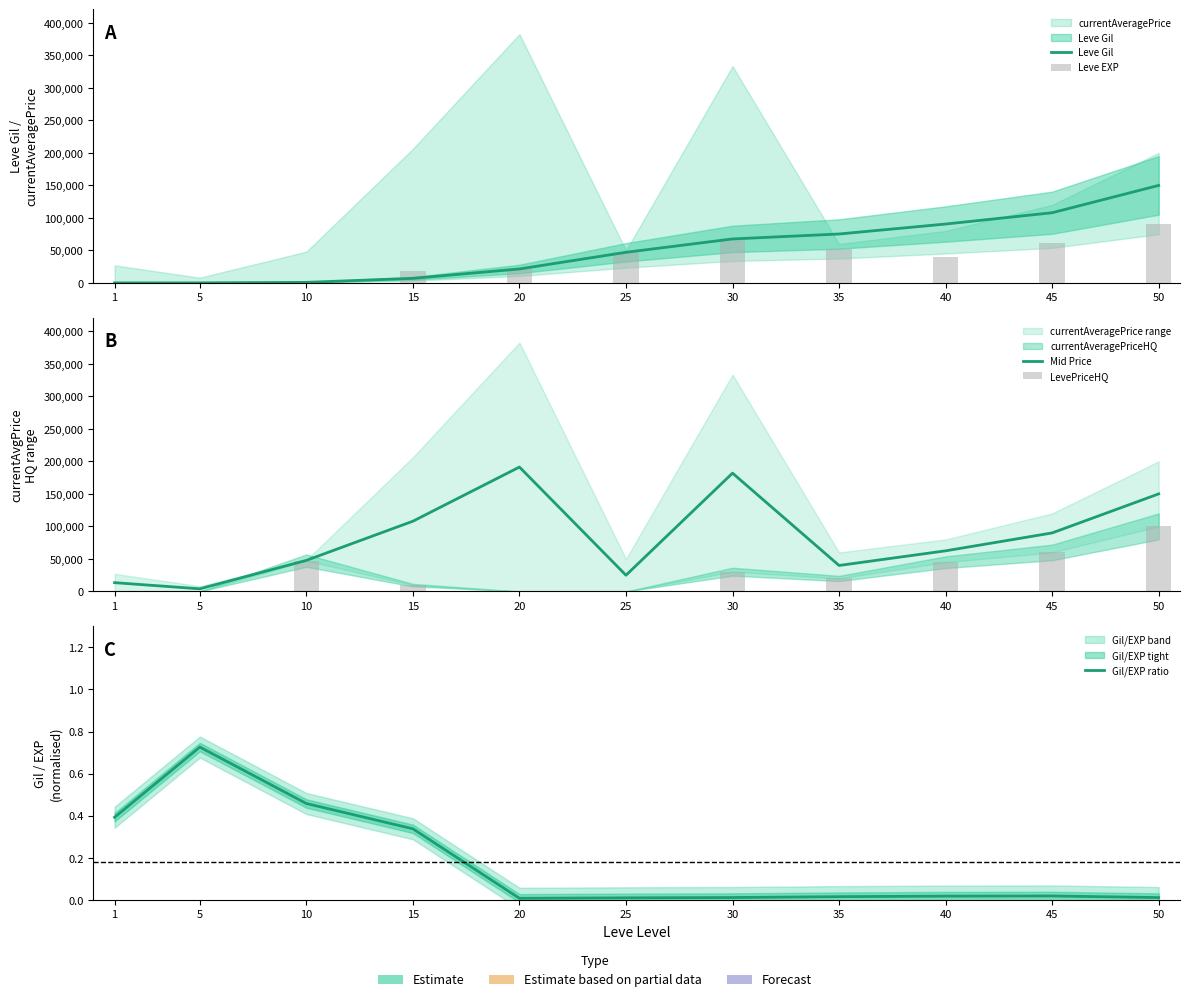

Reading right to left, extract all data points from this chart.

Leve Gil: 150000.0	108000.0	90640.0	75330.0	67730.0	47200.0	21600.0	7170.0	990.0	220.0	160.0
Leve EXP: 90000.0	62000.0	40640.0	52220.0	67730.0	47200.0	21600.0	18910.0	9.0	5.0	1.0
Mid Price: 150000.0	90000.0	62500.0	40000.0	181890.5	25000.0	191248.5	108032.0	47833.0	4115.0	13564.0
LevePriceHQ: 100000.0	60000.0	45000.0	20000.0	30448.0	0.0	0.0	9766.0	47400.0	0.0	0.0
Gil/EXP ratio: 0.0	0.0	0.0	0.0	0.0	0.0	0.0	0.3	0.5	0.7	0.4